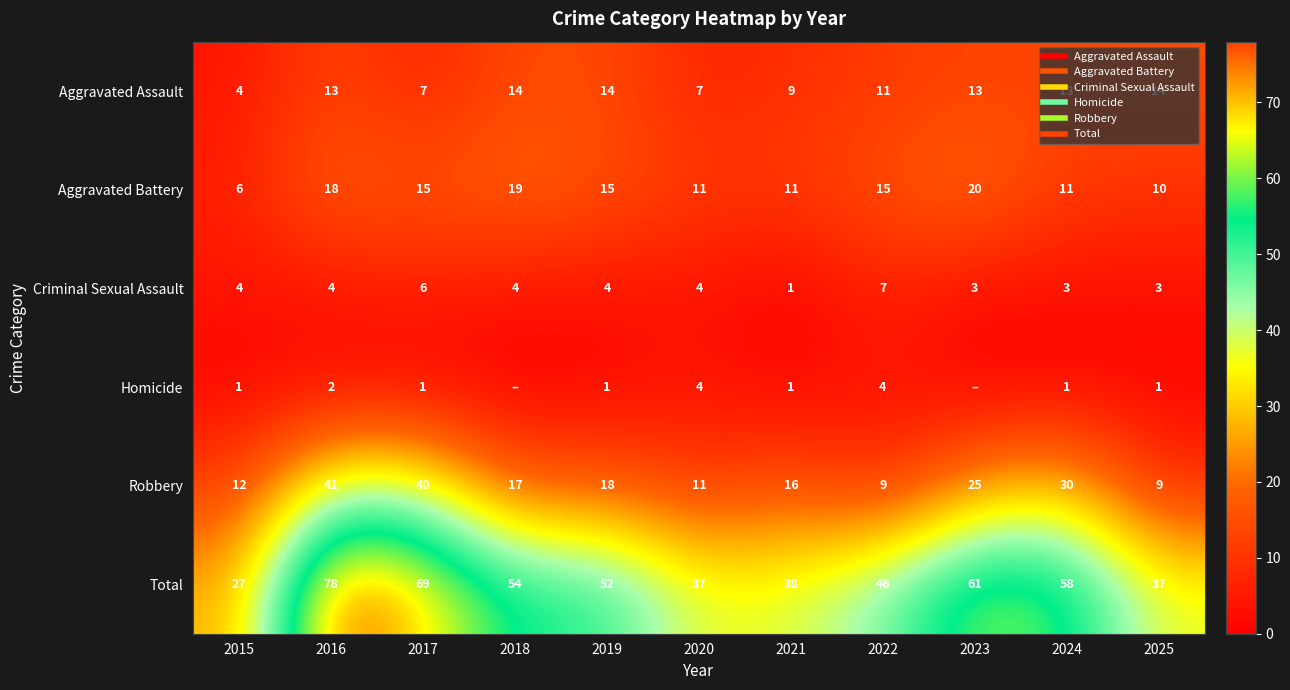

Rank the series at 2017 from lowest to highest value.

Homicide, Criminal Sexual Assault, Aggravated Assault, Aggravated Battery, Robbery, Total